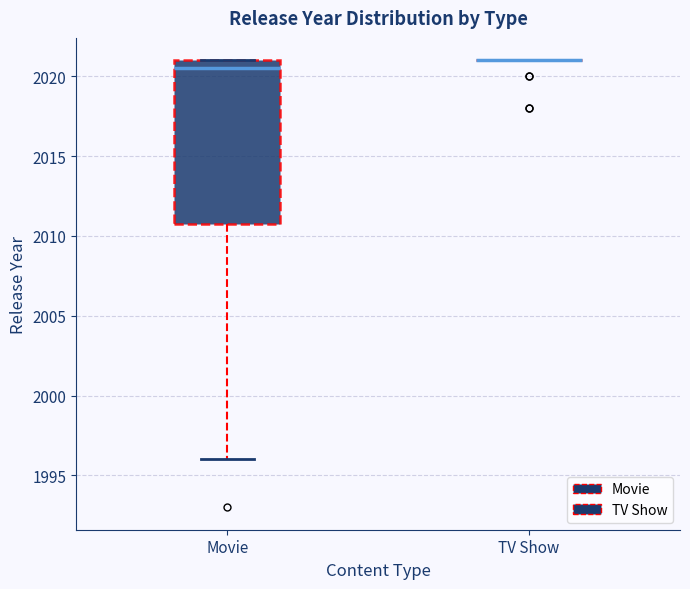

Reading left to right, transcribe this box plot: for each box, give where its median line is, the range the box spans, and where its two whiskers end, as read against the y-axis. The values are not printed on the chart, so give them approximately, as read against the axis.

Movie: median 2020.5, box 2011.0 to 2021.0, whiskers 1996.0 to 2021.0
TV Show: box collapsed to a line at 2021.0, whiskers 2021.0 to 2021.0